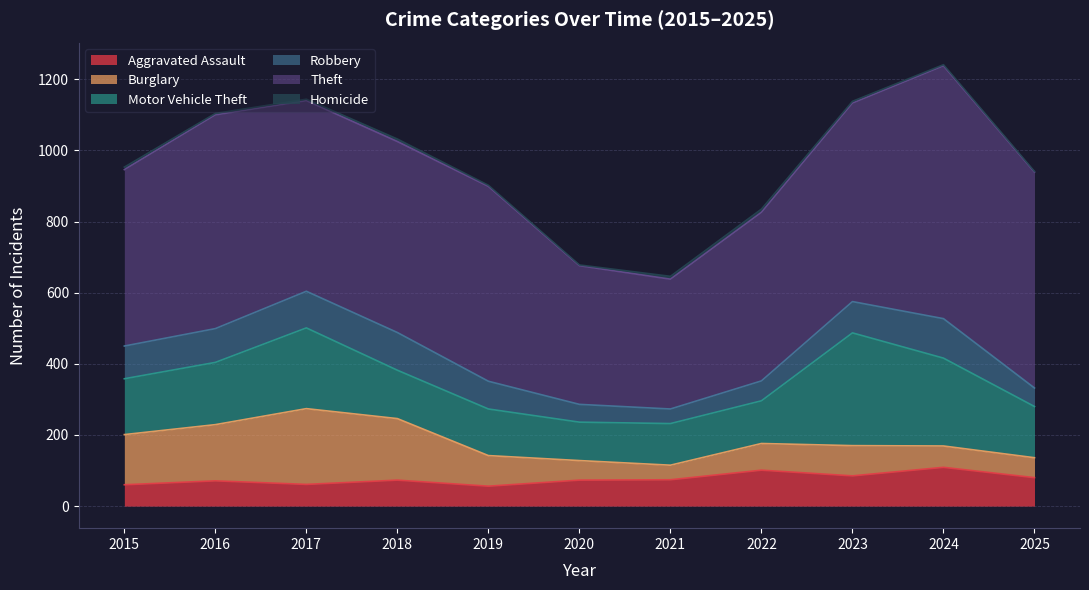

What is the total value across all series at 2024?

1241